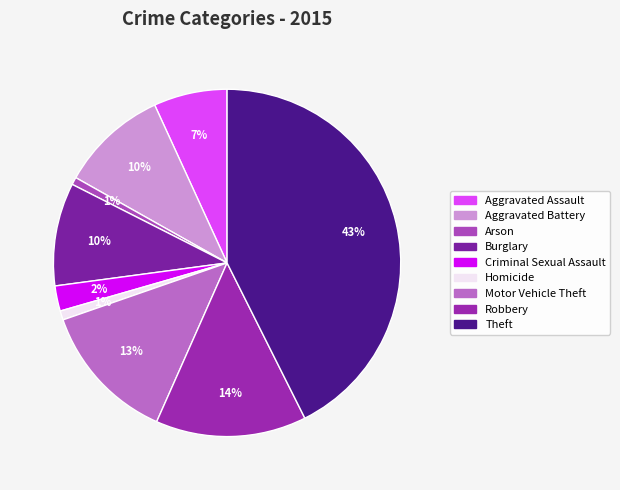

Is it true that Burglary is 10% of the pie?

True